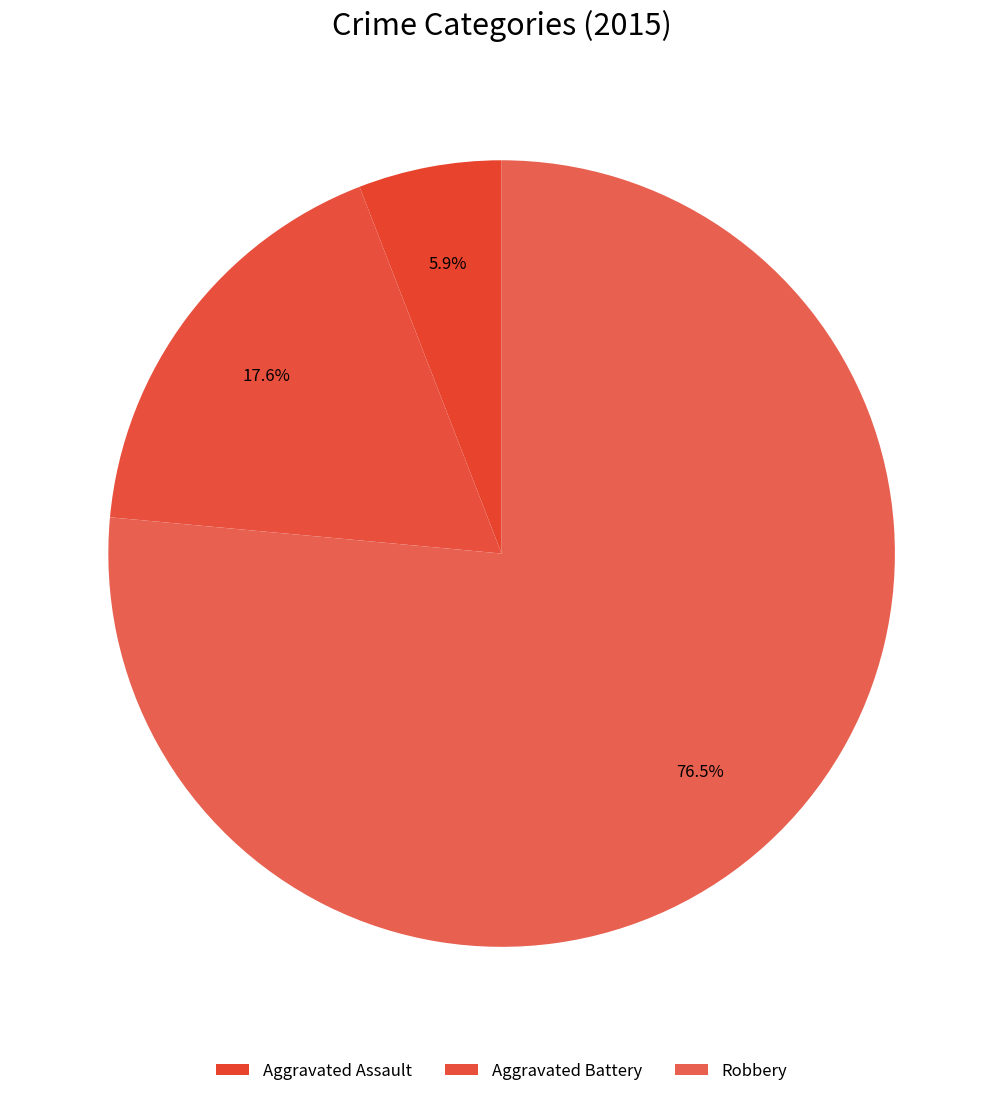

How many segments does this pie chart have?

3